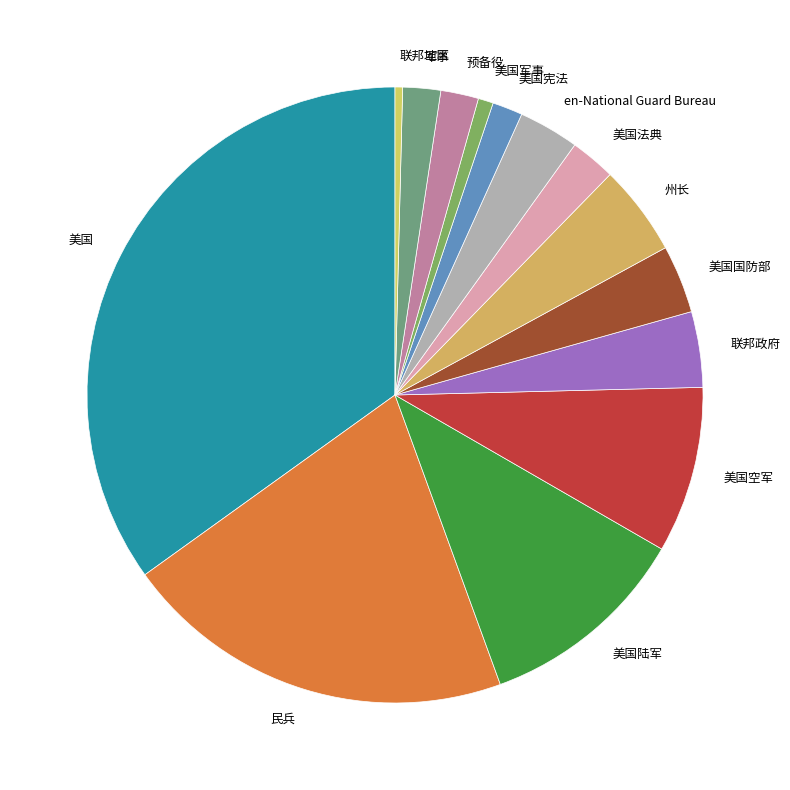

Which slice is the largest?

美国